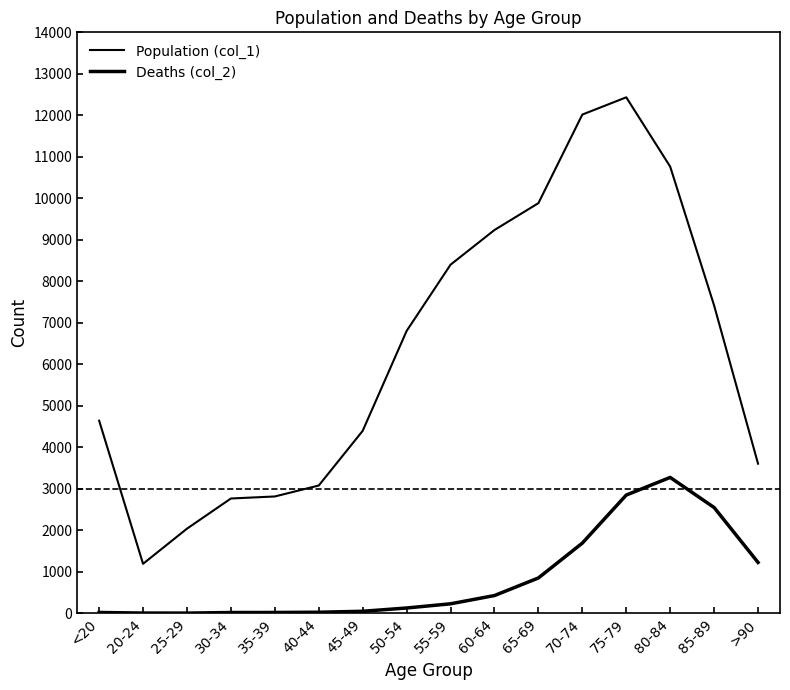

What is the label of the 13th point from the left?

75-79